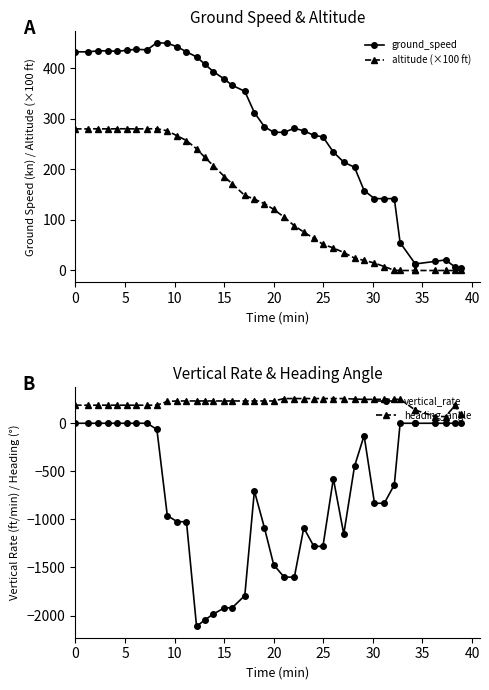

In heading_angle, how many points are higher than both neighbors (excluding endpoints)?

2